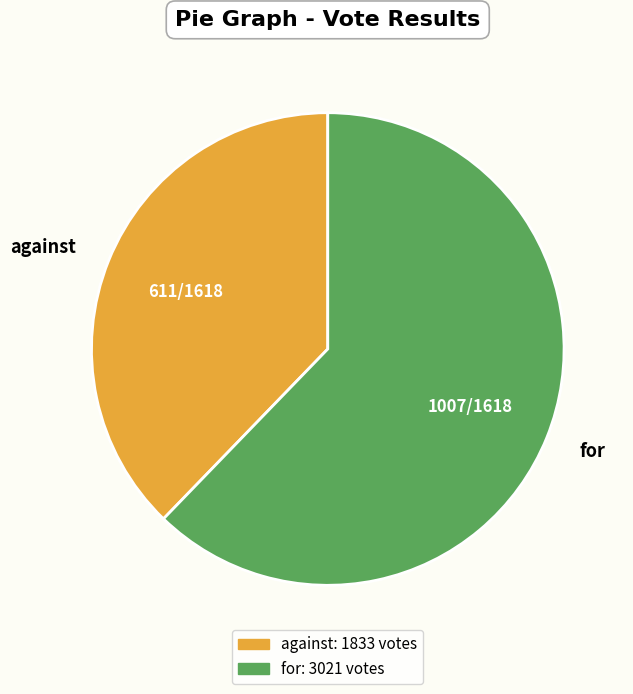

Does any single category account for the majority?

Yes